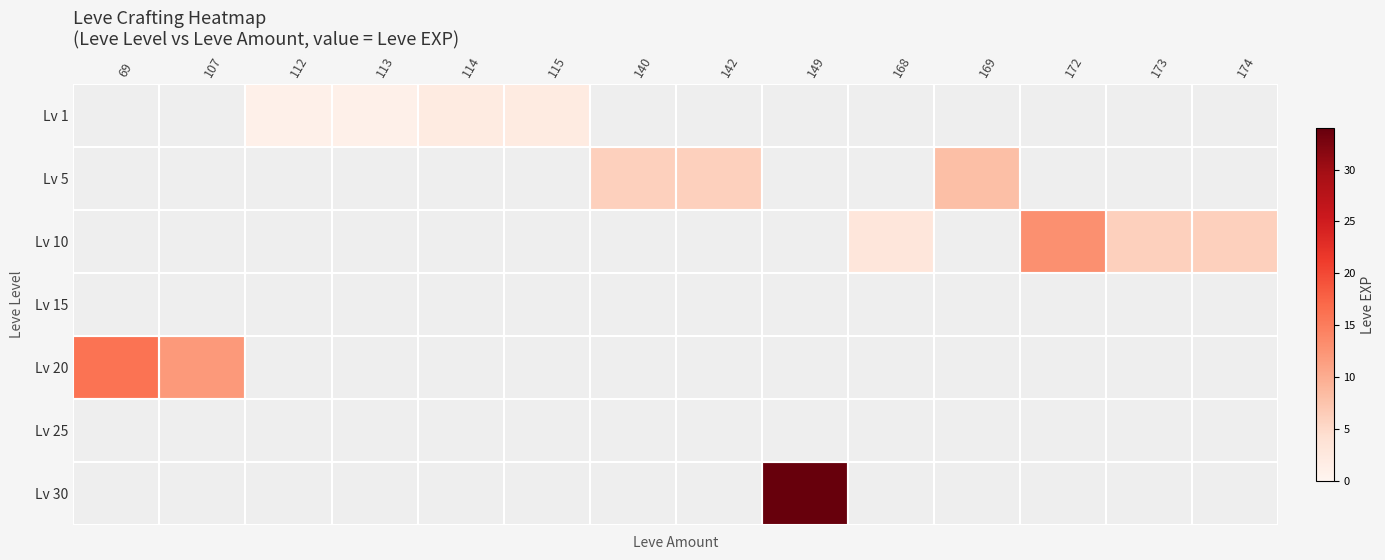

What is the total value across all series at 112?

1